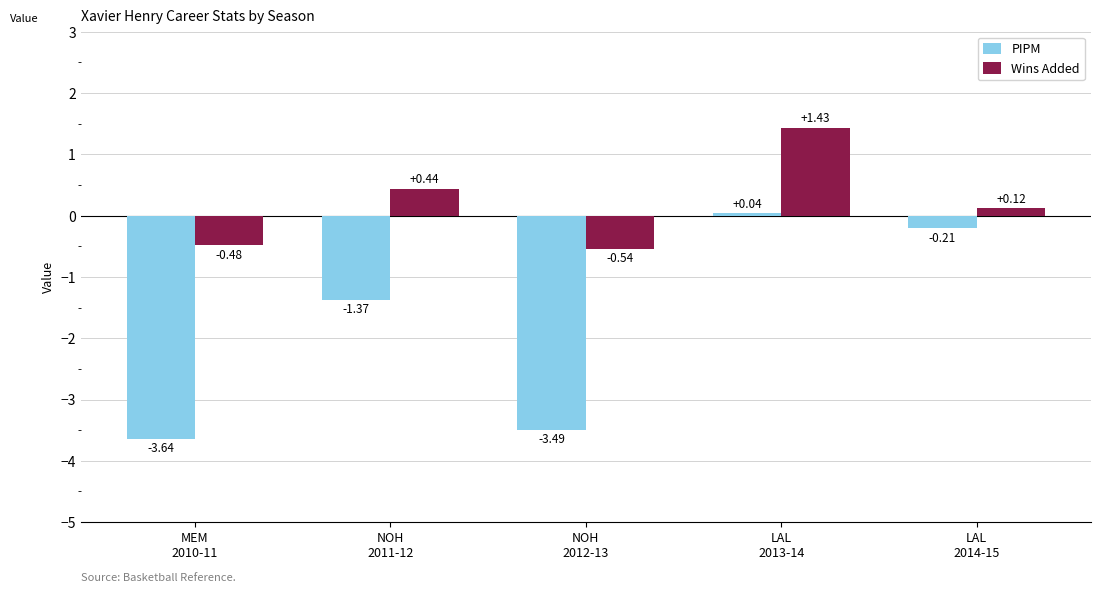

What is the difference between the second highest and second lowest values in the PIPM series?

3.3